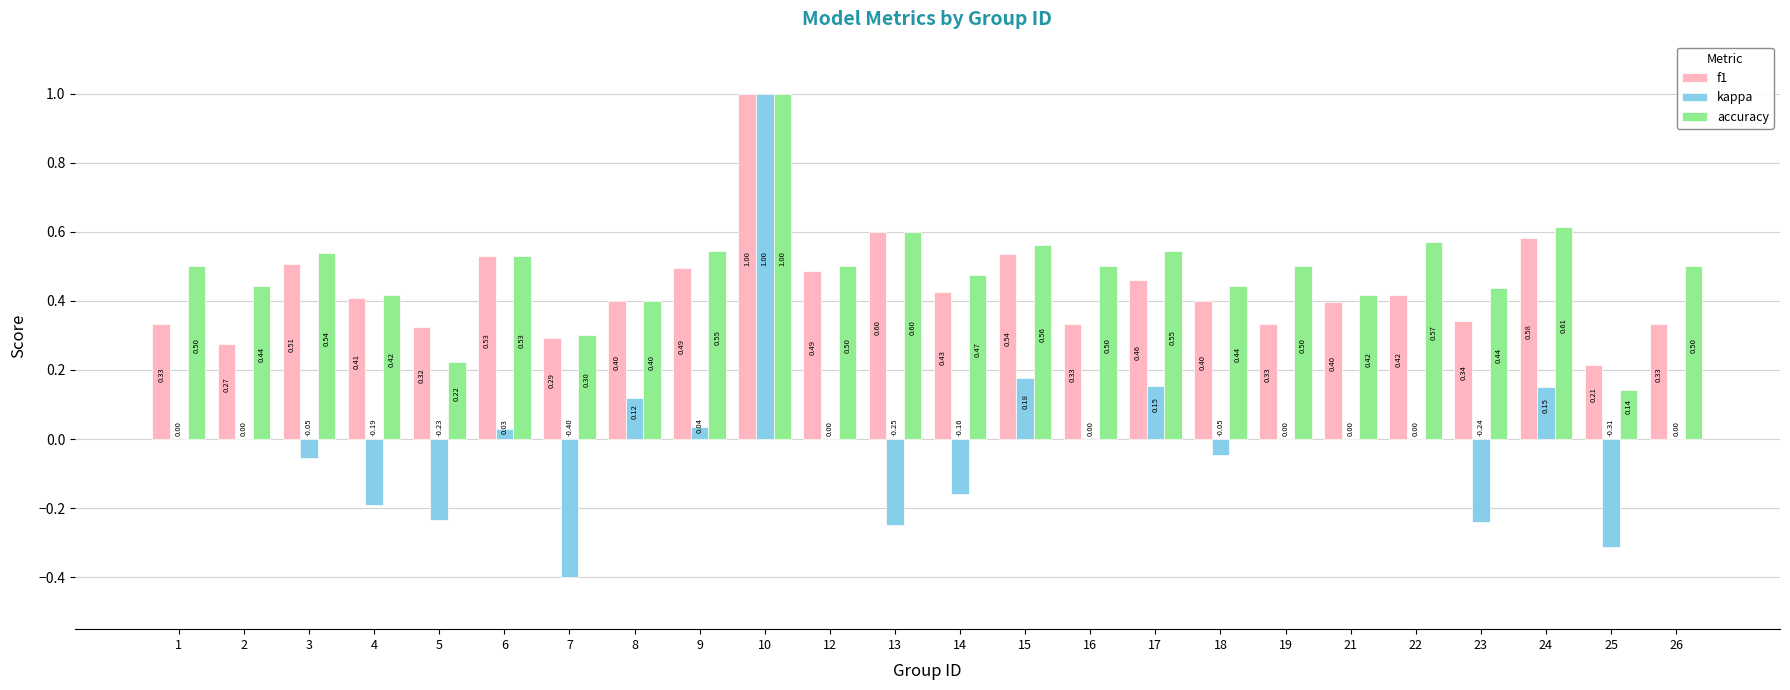

True or false: kappa has a value of 0.0 at 26.

True